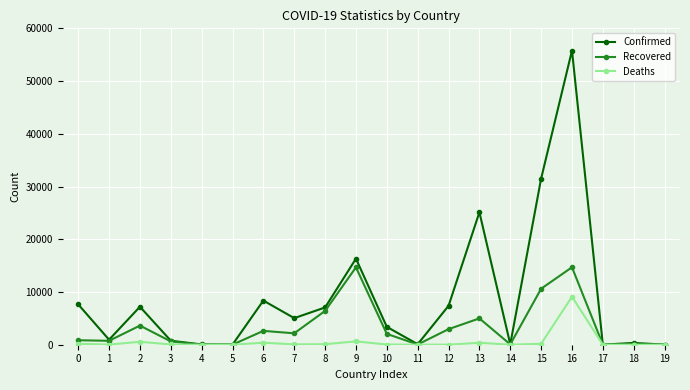

Rank the series by their maximum value, from highest to lowest.

Confirmed, Recovered, Deaths